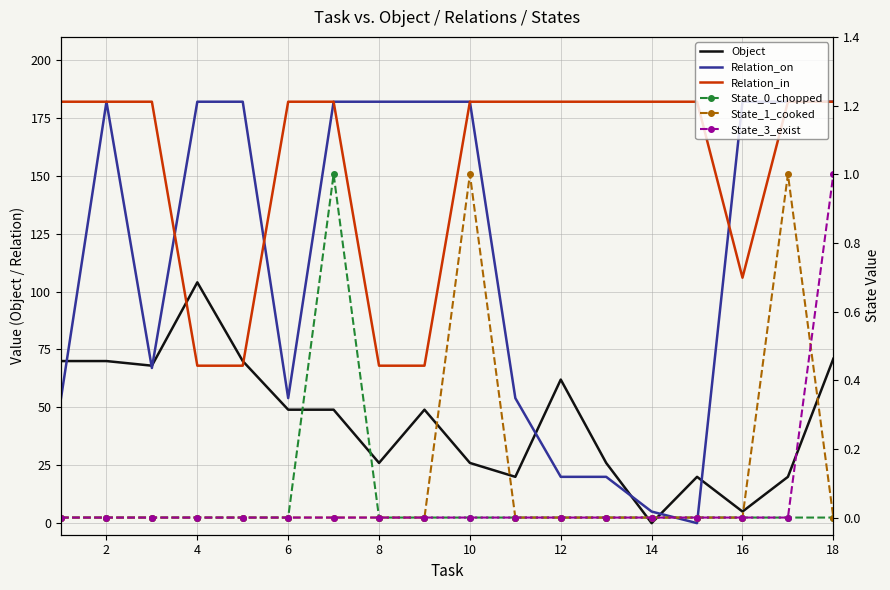

What is the average value of the Relation_on series?

116